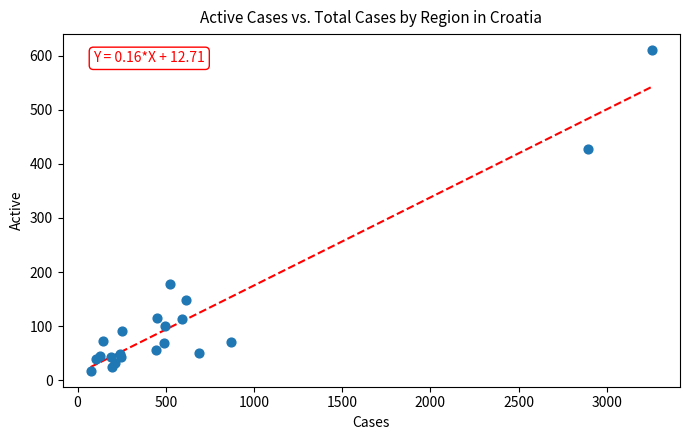

What Y value in the scatter plot is closest to 314?

427